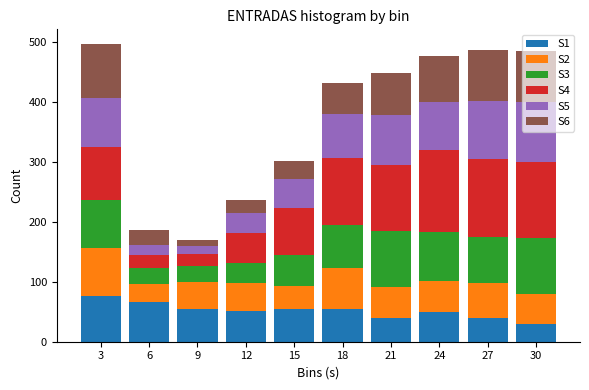

Is it true that S1 equals 39 at 27?

True